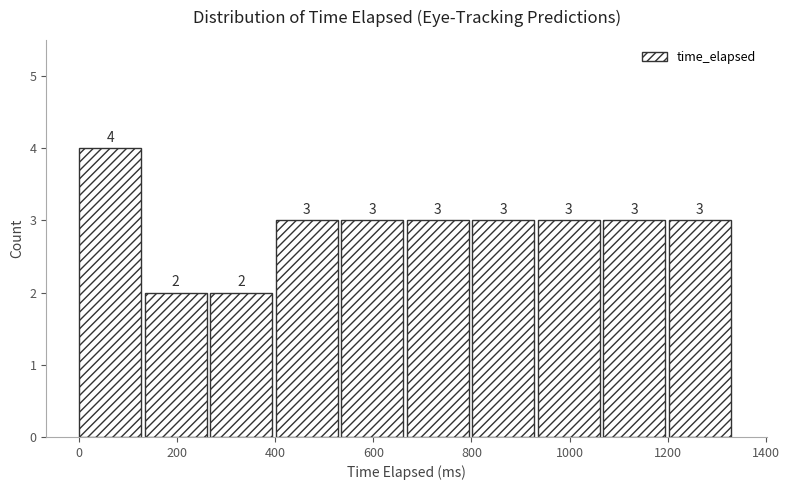

Which range on the x-axis has the tallest bar?

0 to 140